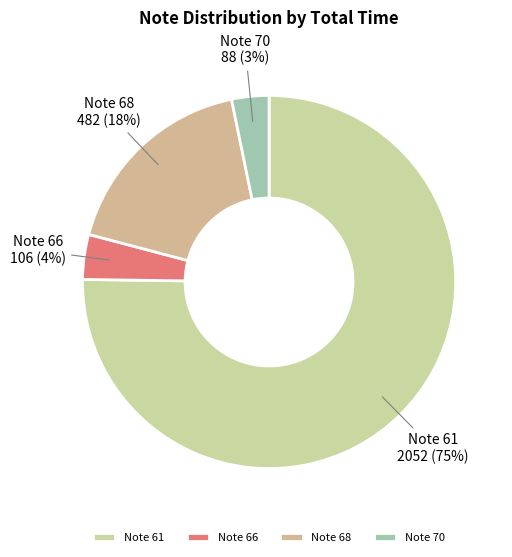

Is Note 66 the majority of the pie?

No